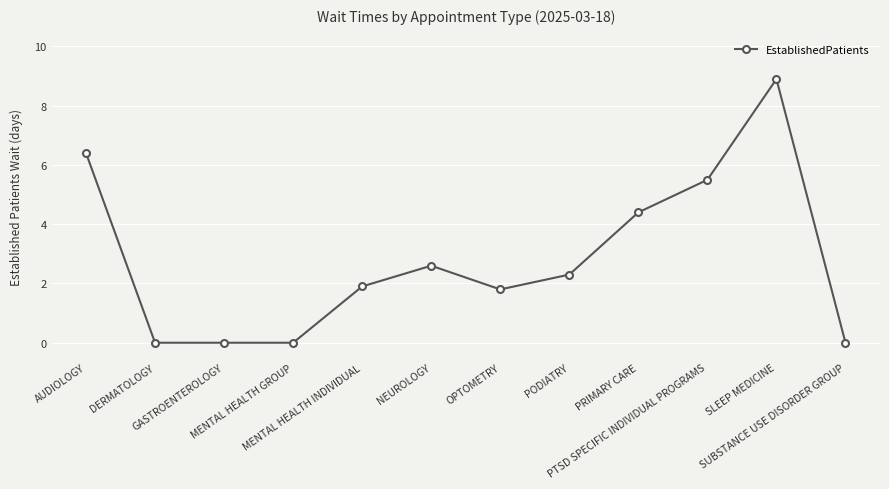

What value does the data have at PRIMARY CARE?

4.4